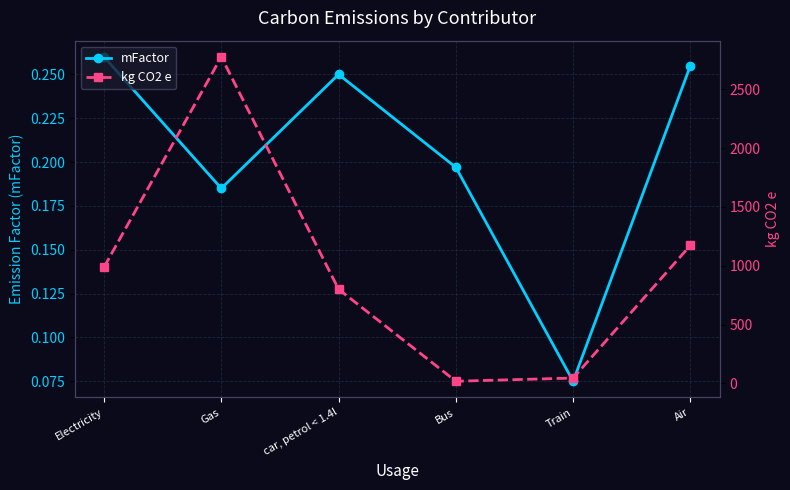

Read the mFactor value at Gas.

0.2